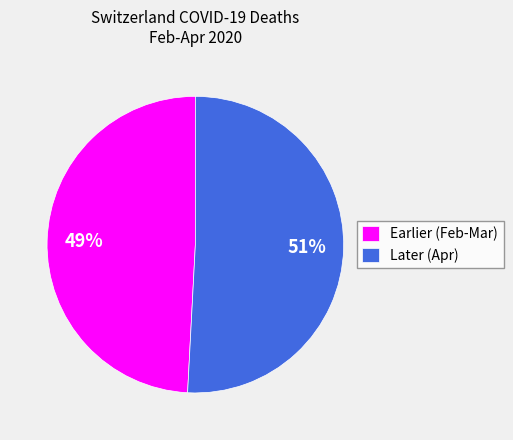

Do Later (Apr) and Earlier (Feb-Mar) together represent more than half of the pie?

Yes